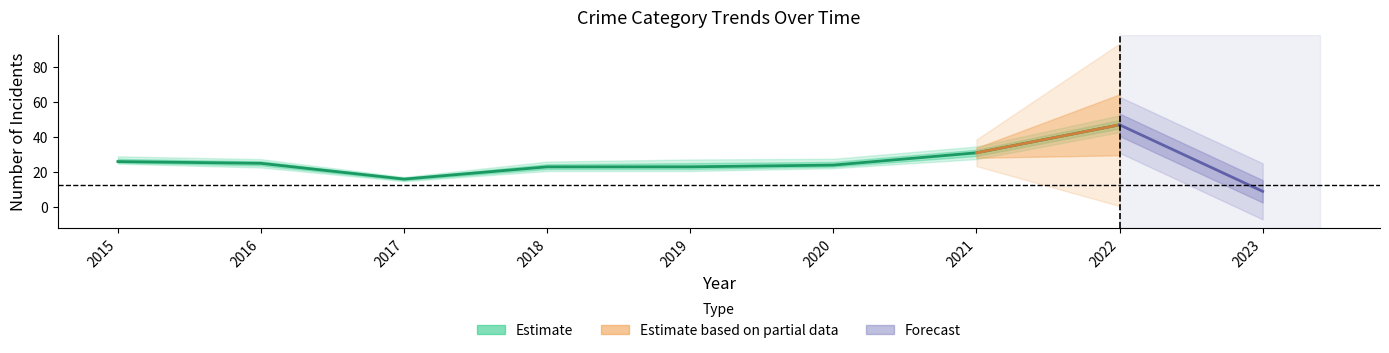

At which category does the chart reach its minimum across all series?

2023